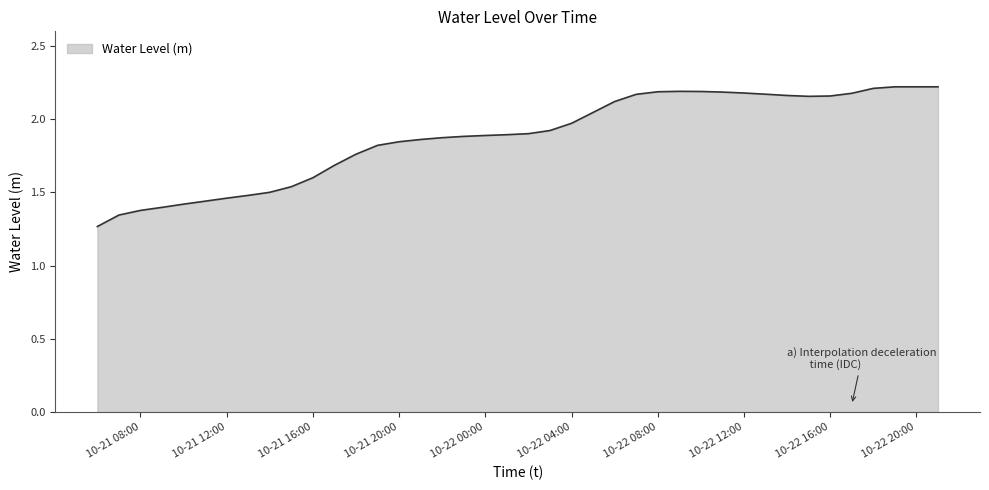

What is the difference between the maximum and minimum values?

1.0